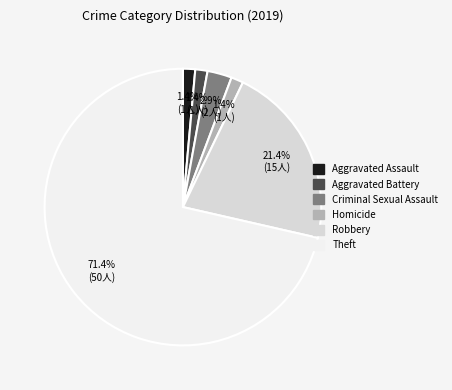

Is there any slice that represents more than half of the pie?

Yes